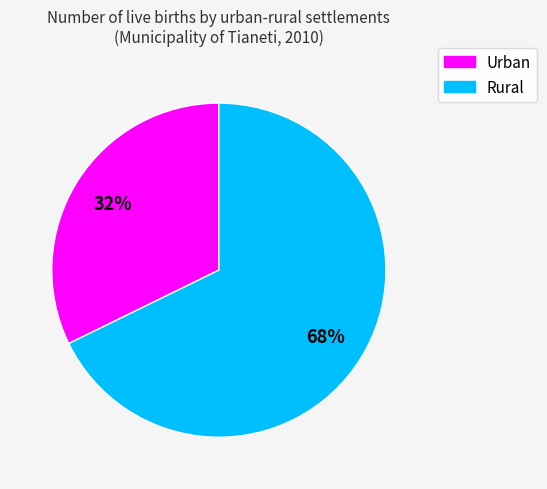

Count the number of slices in the pie.

2